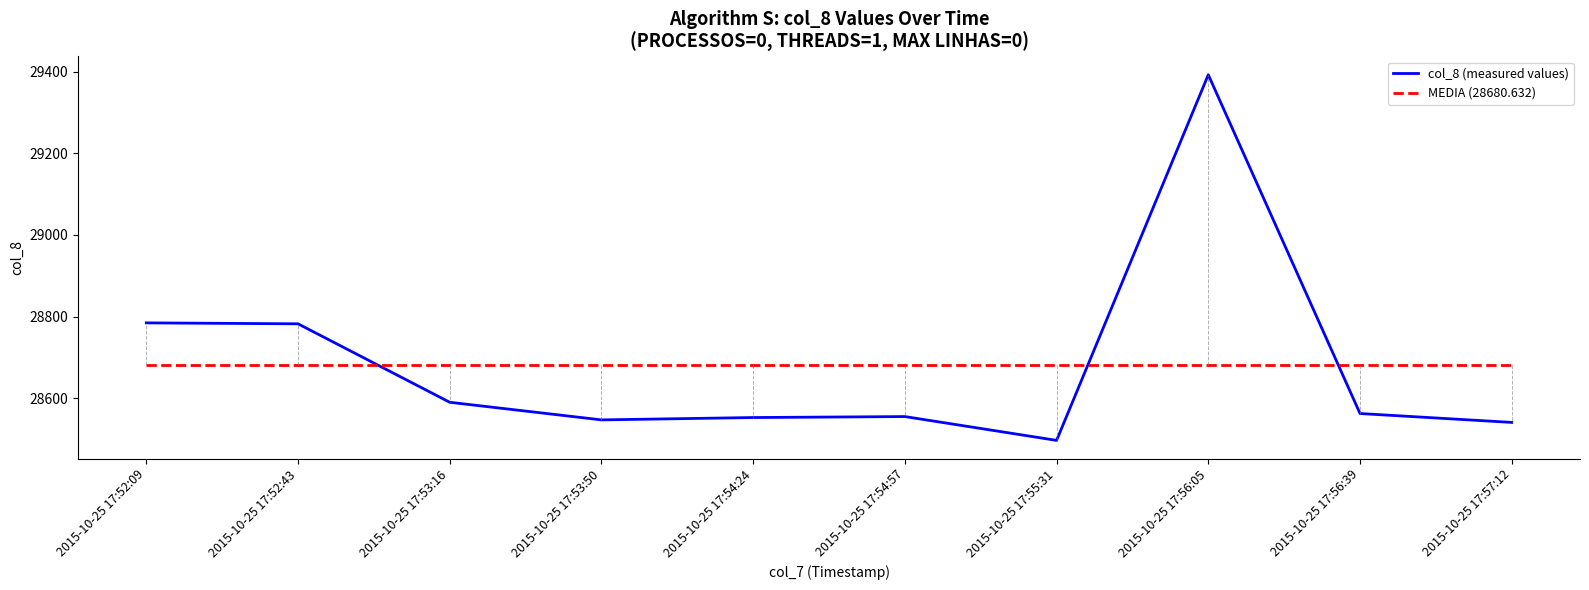

What is the difference between the highest and lowest values at 2015-10-25 17:52:43?

101.8